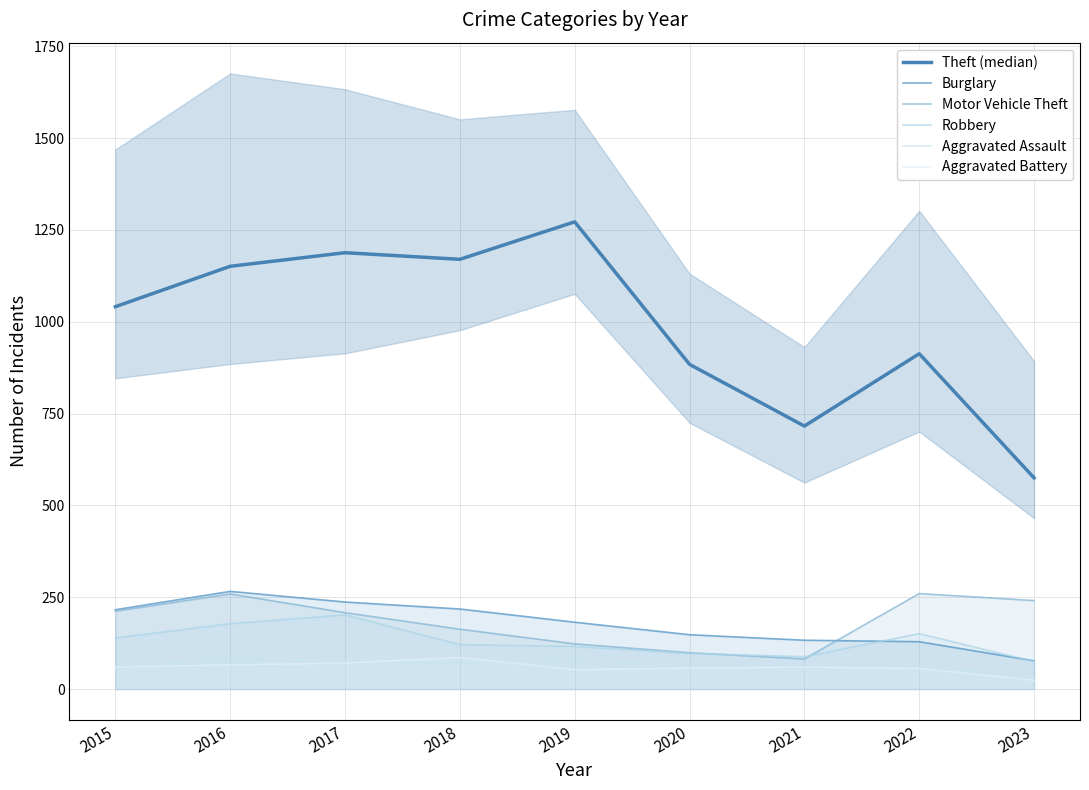

True or false: Aggravated Battery and Motor Vehicle Theft intersect in this chart.

False